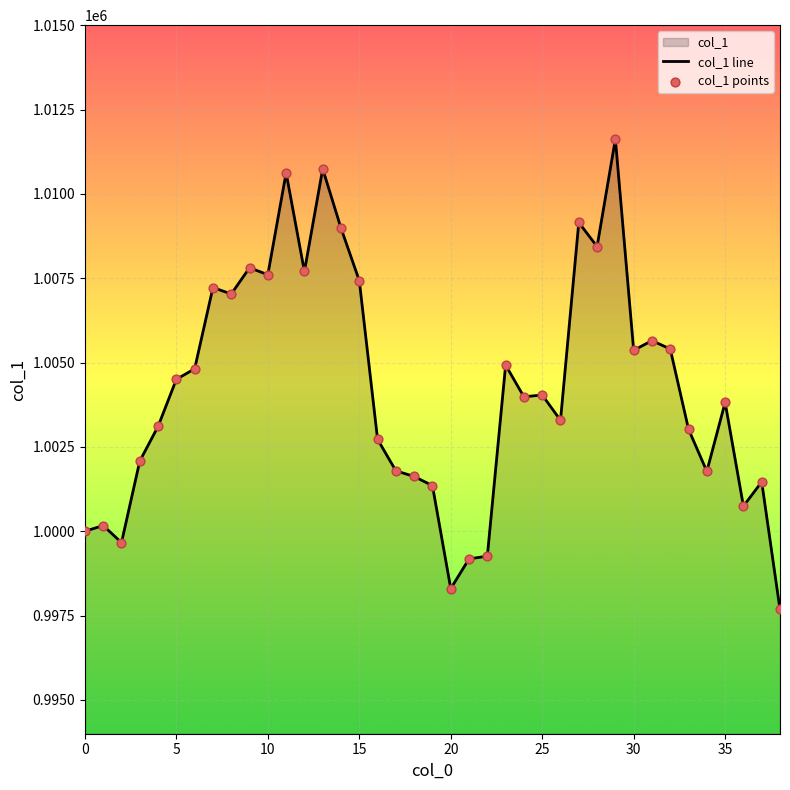

Is the value of col_1 points at 22 greater than the value of col_1 line at 35?

No